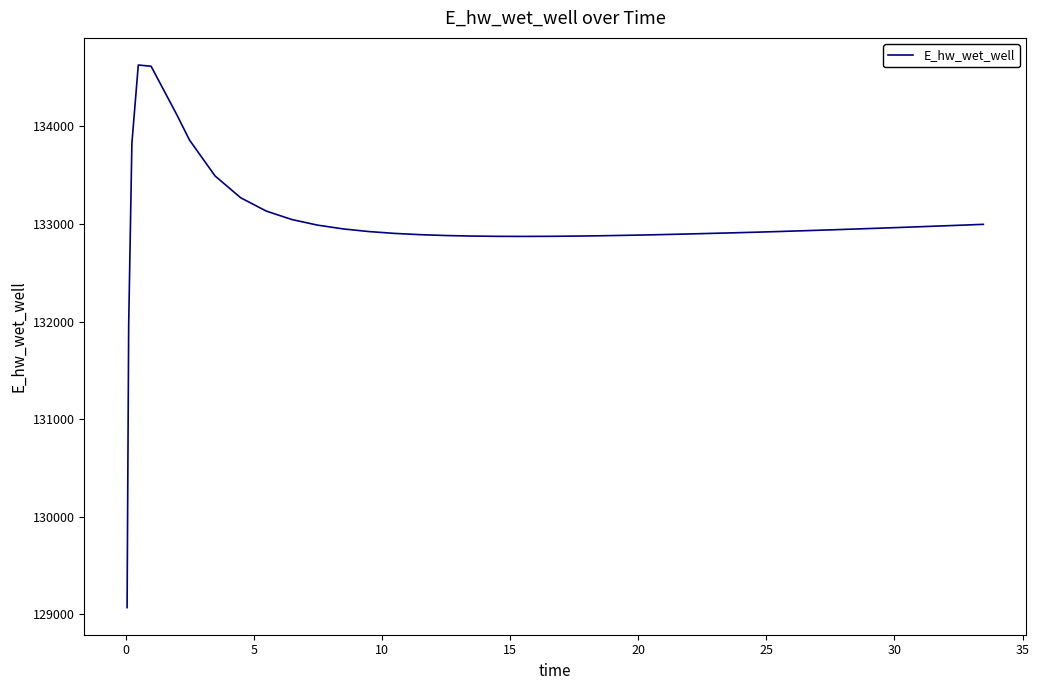

What is the difference between the maximum and minimum values?

5557.7